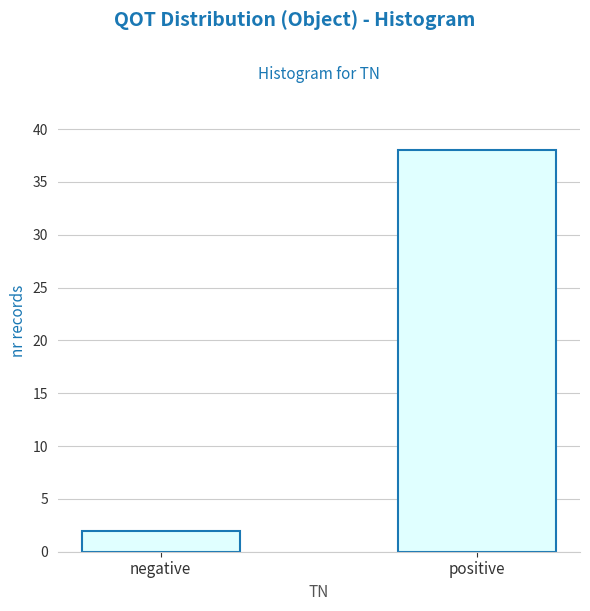

Reading left to right, list all the values displayed in this chart.

negative=2	positive=38